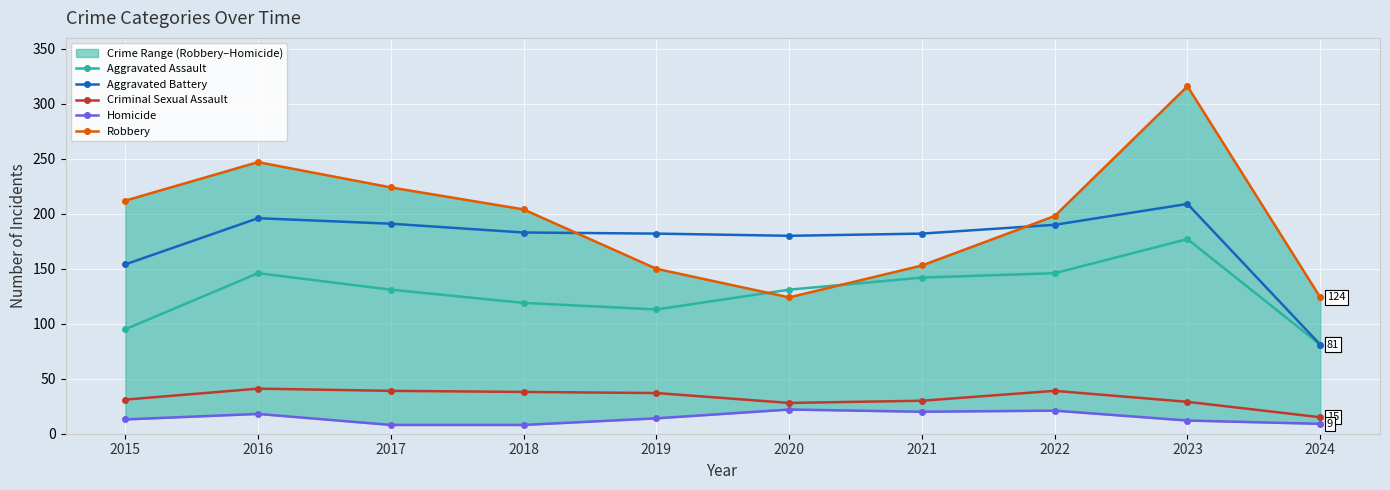

What is the maximum value for Aggravated Assault?

177